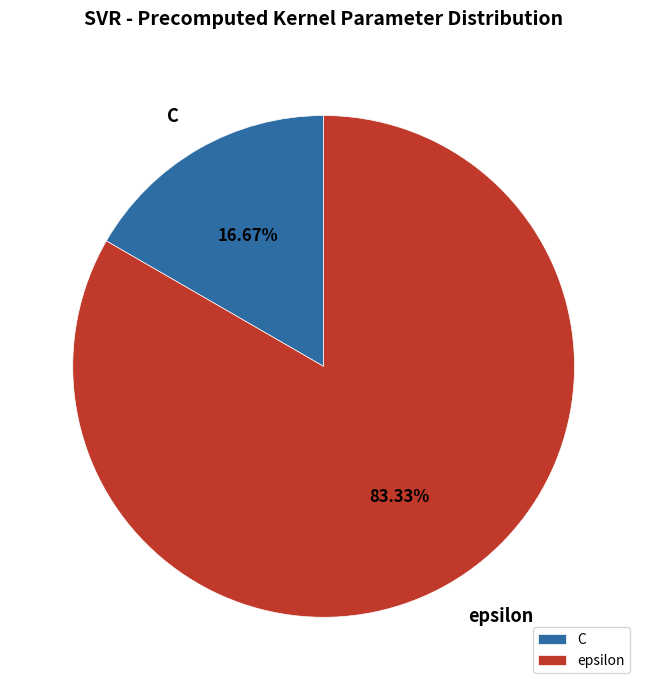

Approximately how many times larger is the value at C compared to epsilon?

0.2